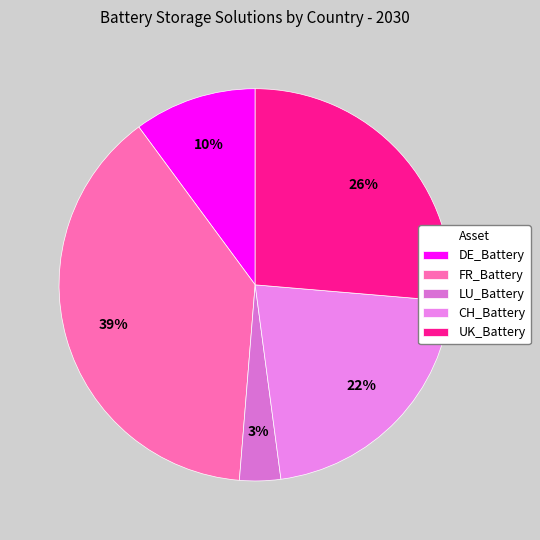

Combined, what portion of the pie is LU_Battery and UK_Battery?

29.7%